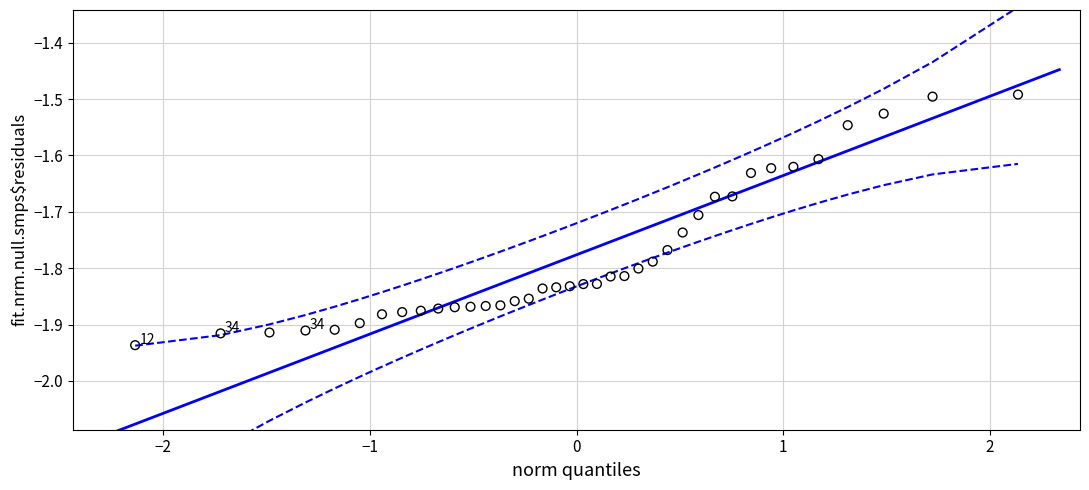

What is the range of X values (max minus min)?

4.3